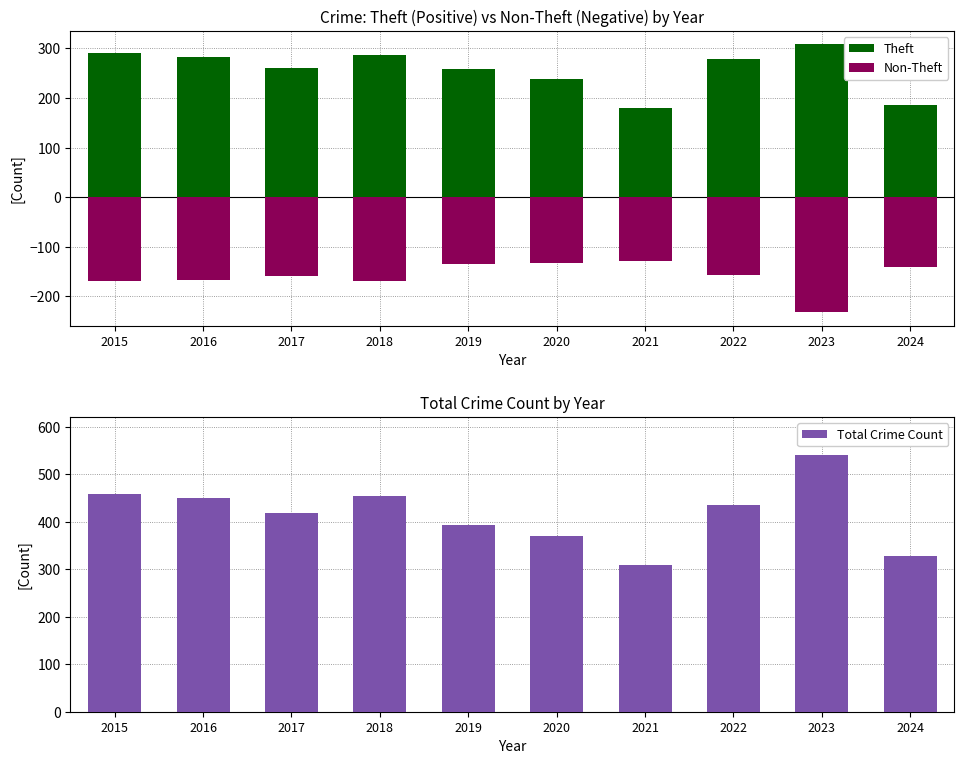

True or false: Non-Theft has a value of -232 at 2023.

True